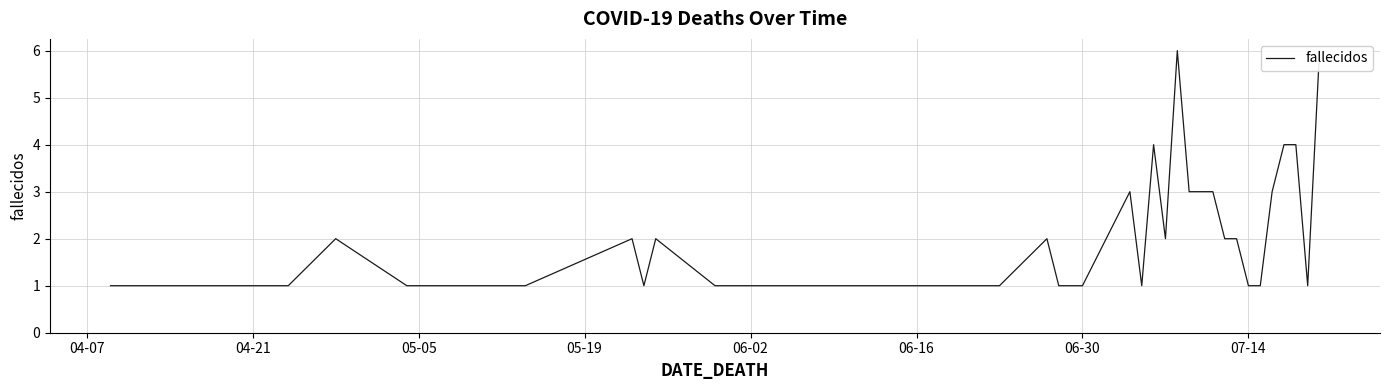

How many series are shown in this chart?

1